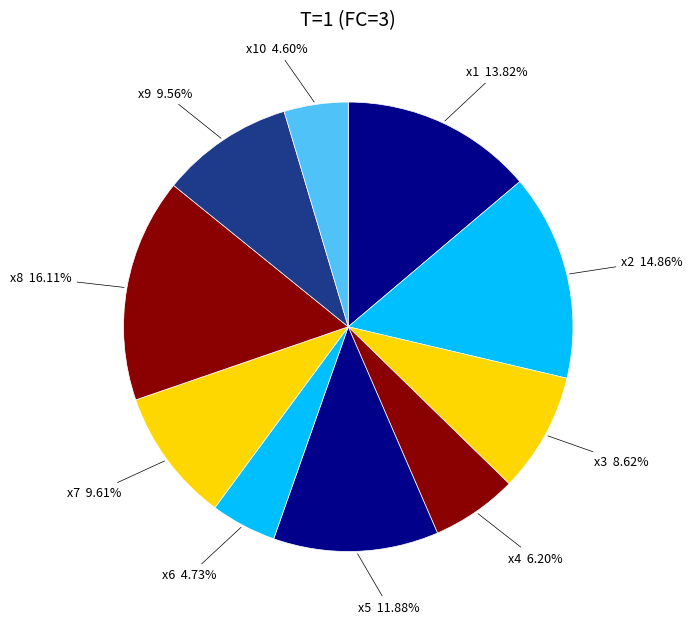

How many segments does this pie chart have?

10